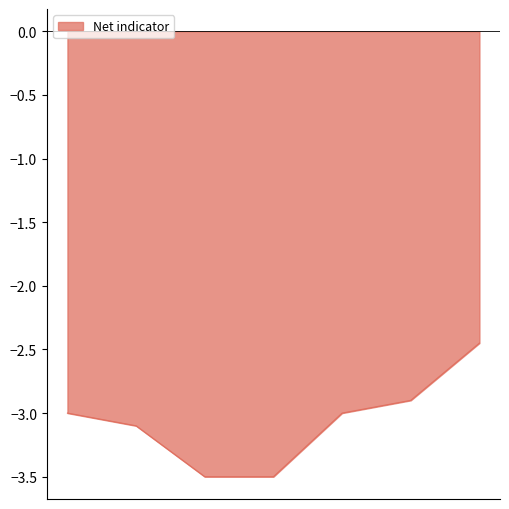

What is the sum of all values?

-21.4